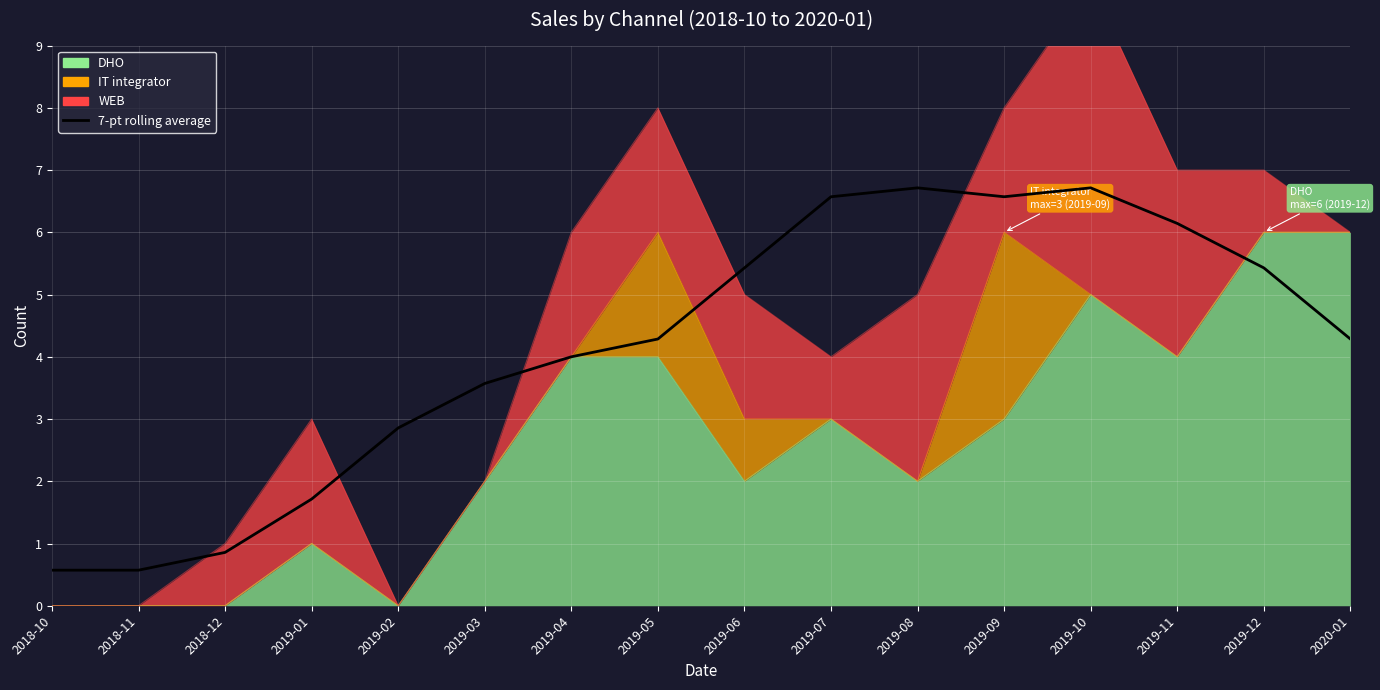

What is the value of the 7th point from the left?

4.0